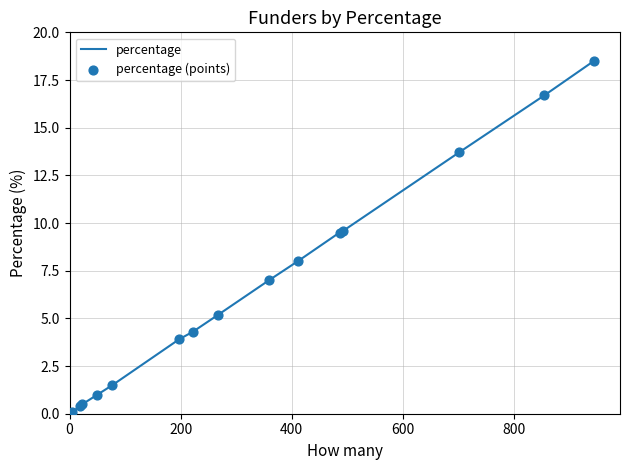

What is the greatest value displayed?

18.5